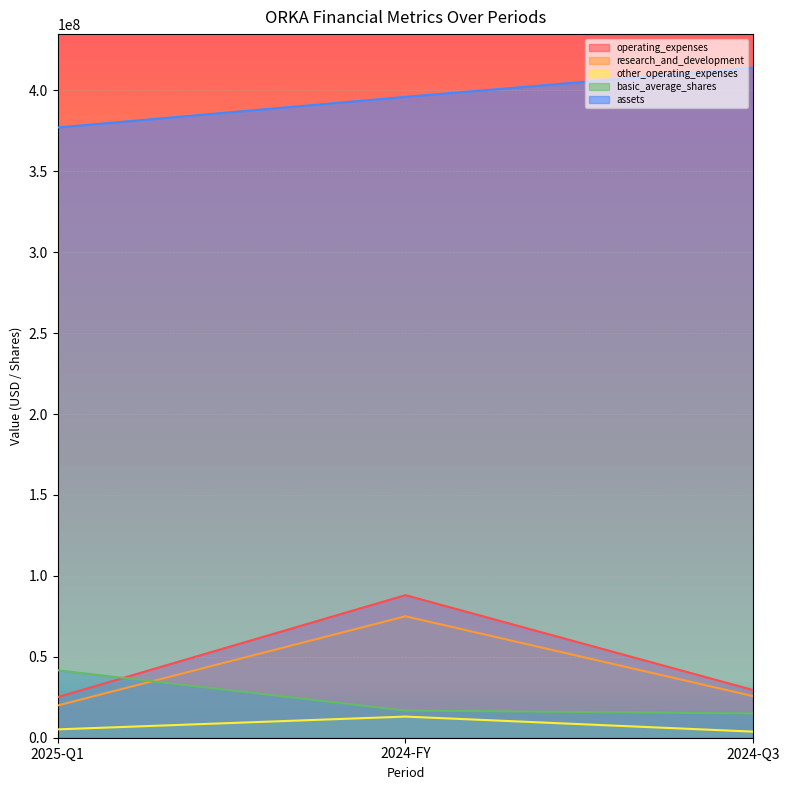

What is the label of the 2nd point from the left?

2024-FY